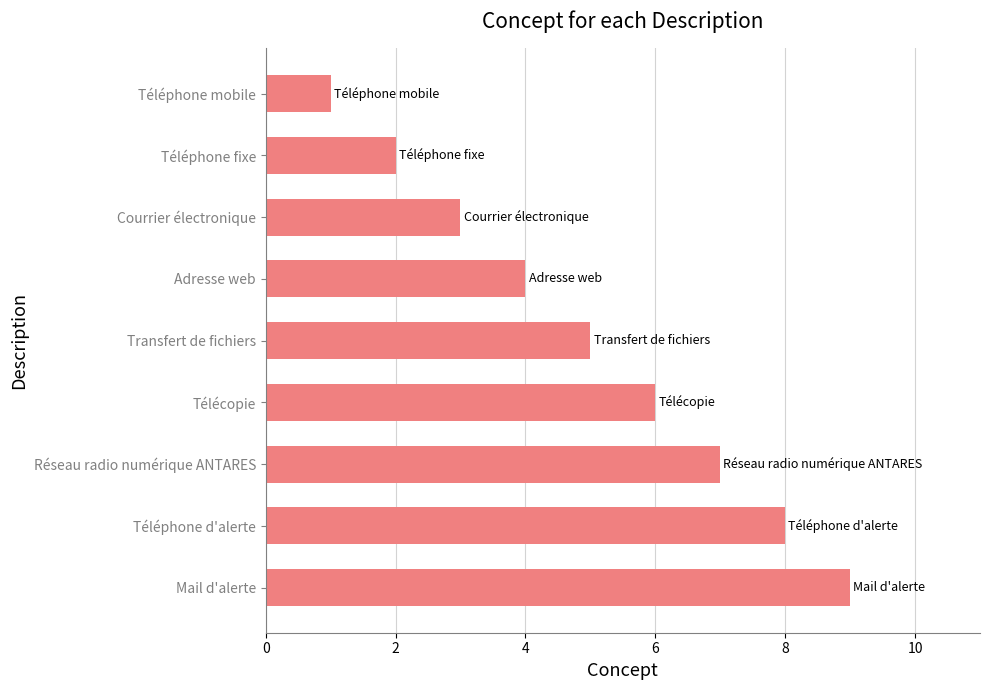

Does the chart contain any negative values?

No